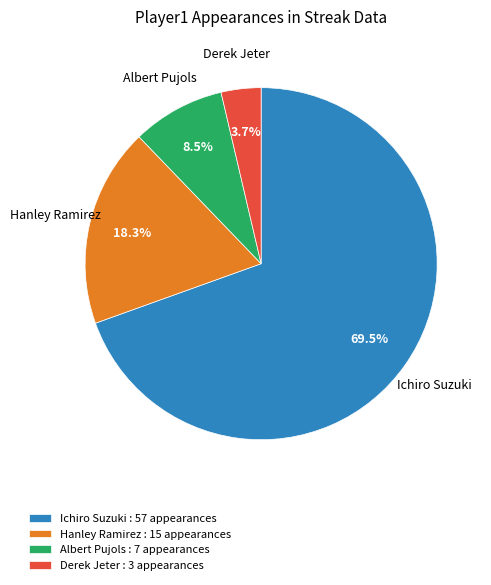

How much of the chart is everything except Hanley Ramirez?

81.7%